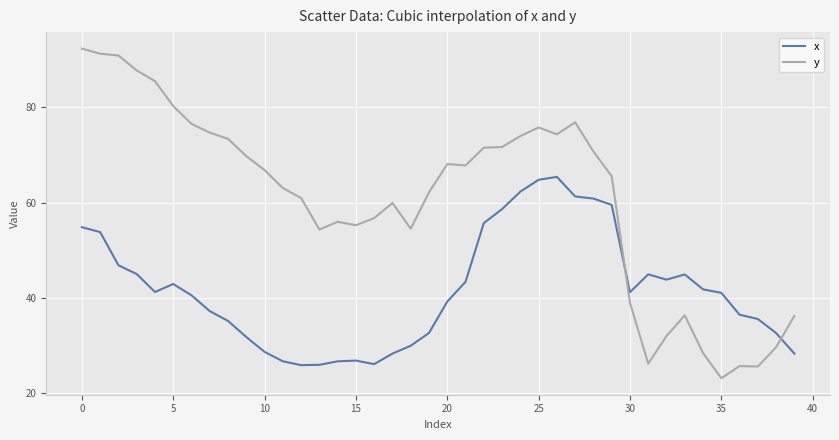

What is the difference between the maximum and minimum values in the y series?

69.3